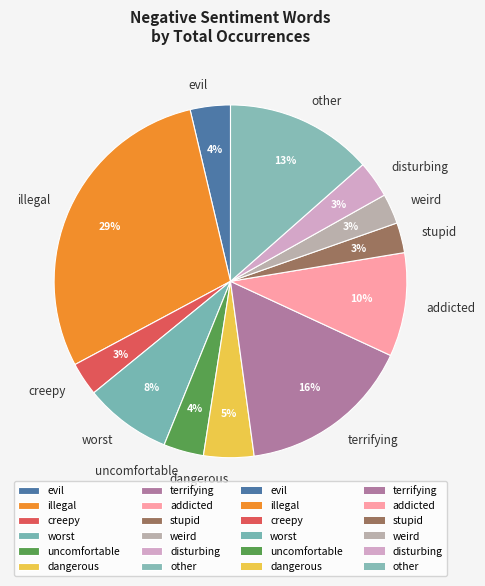

Count the number of slices in the pie.

12